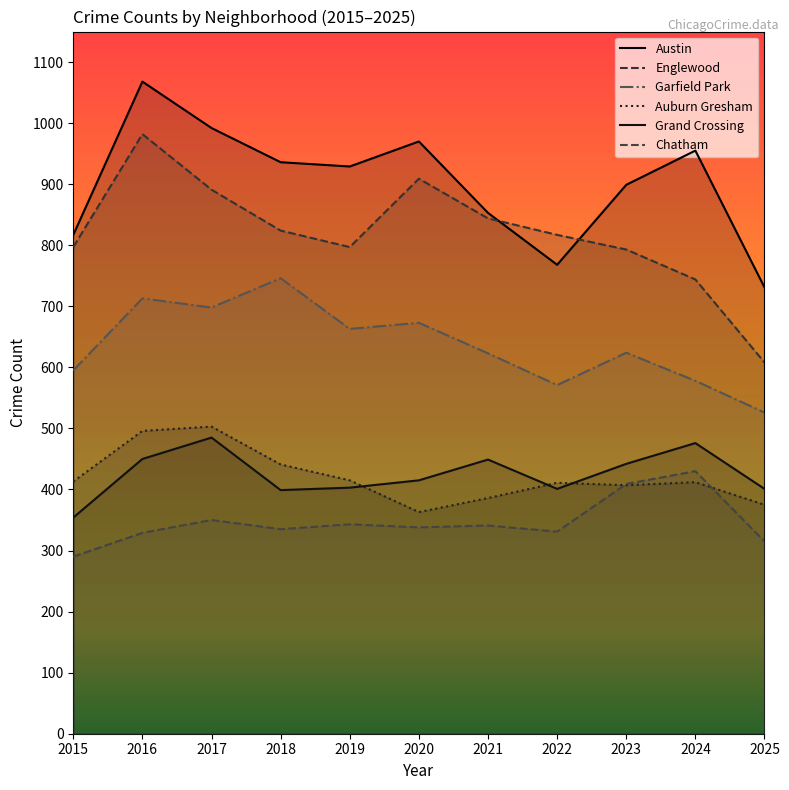

What is the sum of all Garfield Park values?

7010